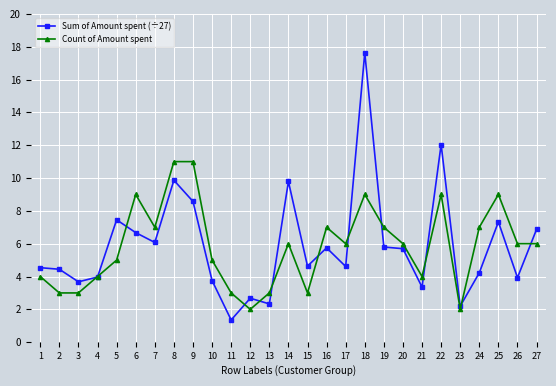

Which label corresponds to the smallest value in the chart?

11